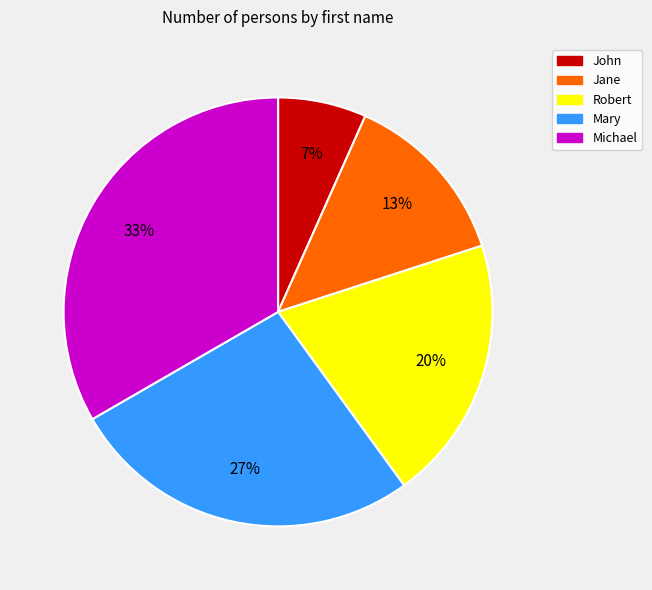

How many segments does this pie chart have?

5